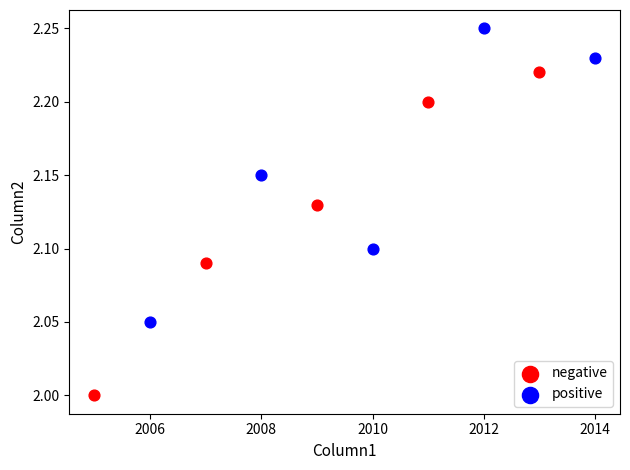

Which series reaches the minimum Y coordinate?

negative